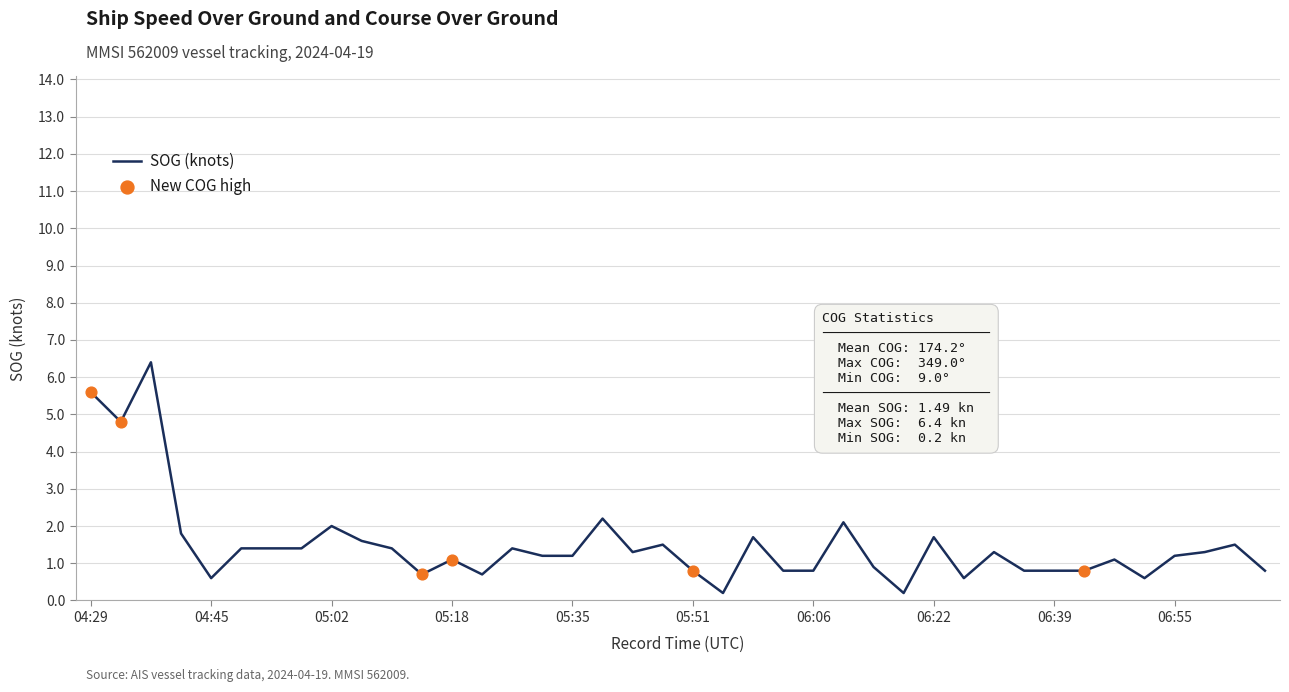

What is the greatest value displayed?

6.4